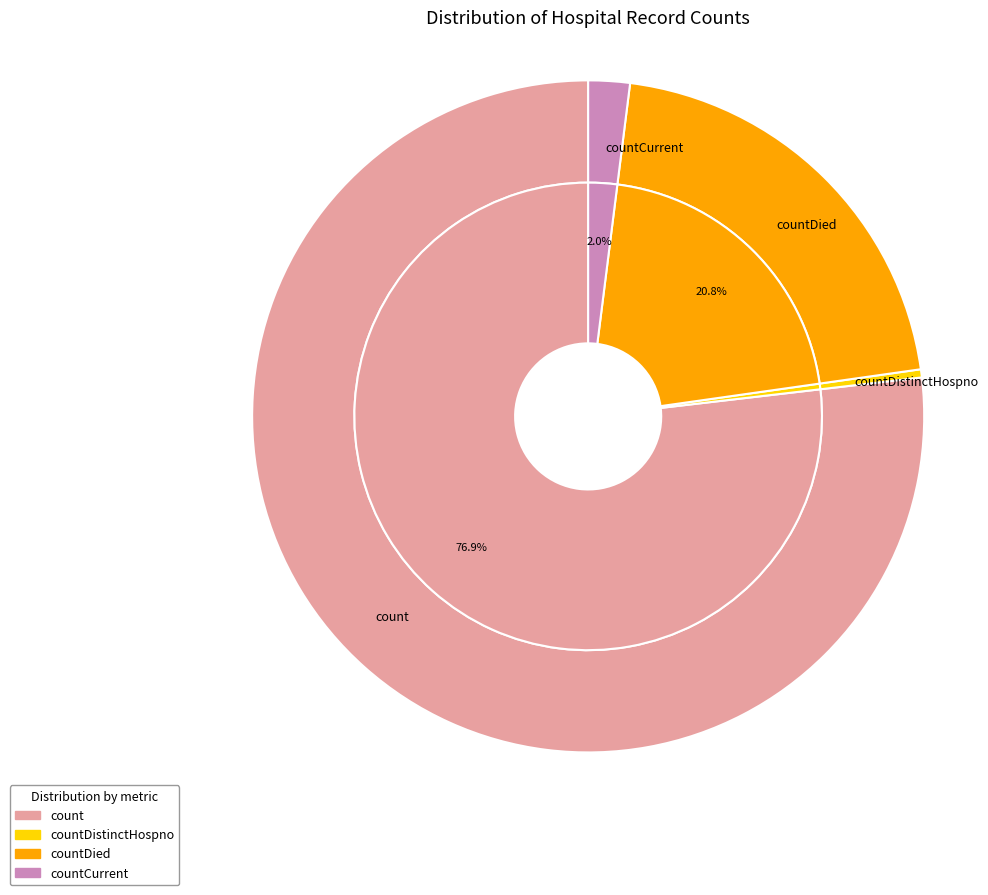

True or false: countDistinctHospno accounts for 8% of the total.

False